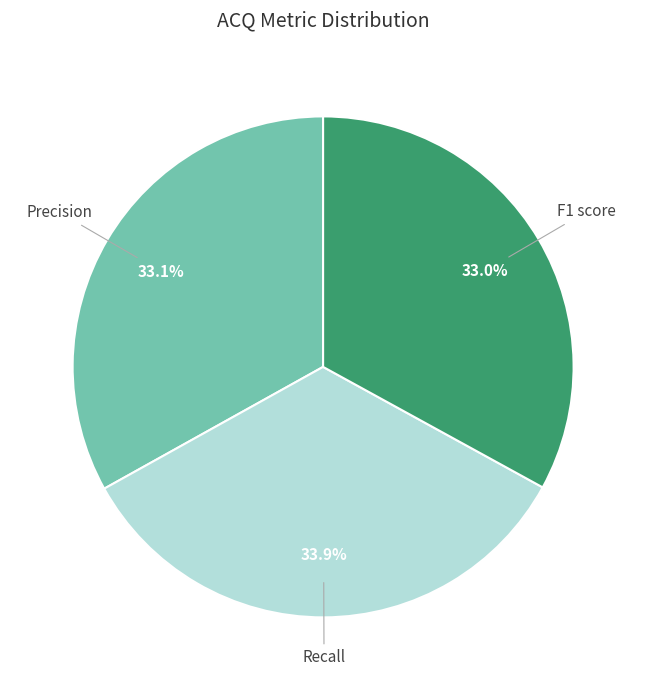

Is there a majority slice in this chart?

No